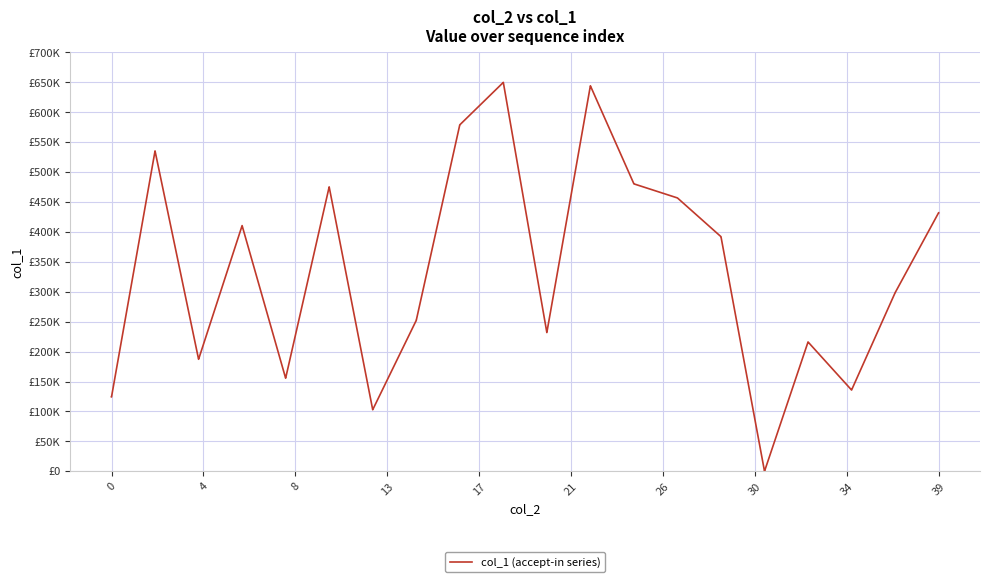

Does the chart display data point markers on the line(s)?

No